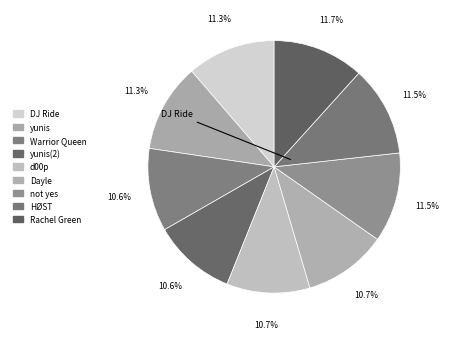

Count the number of slices in the pie.

9